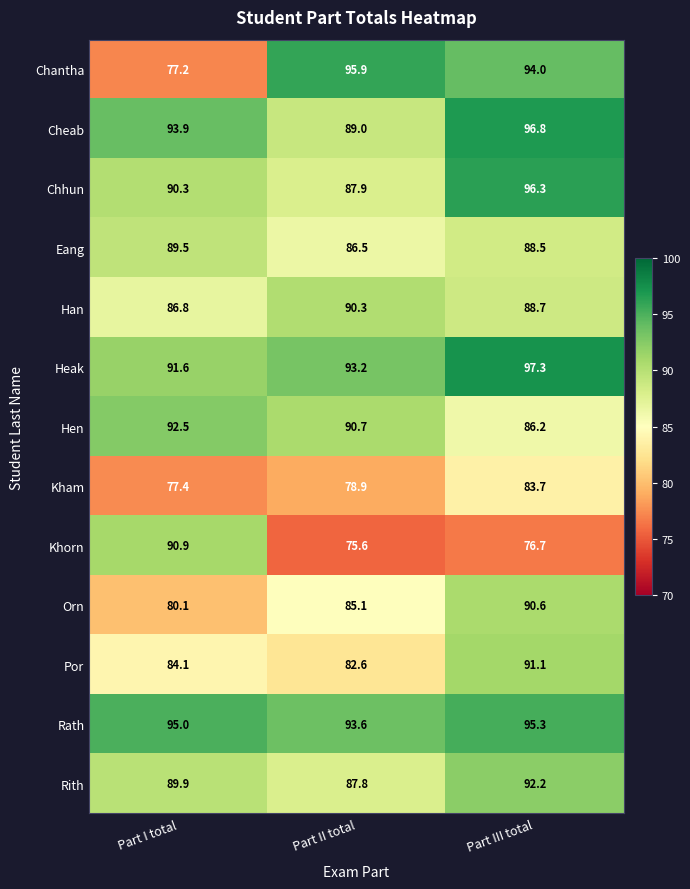

What is the approximate value of Orn at Part III total?

90.6